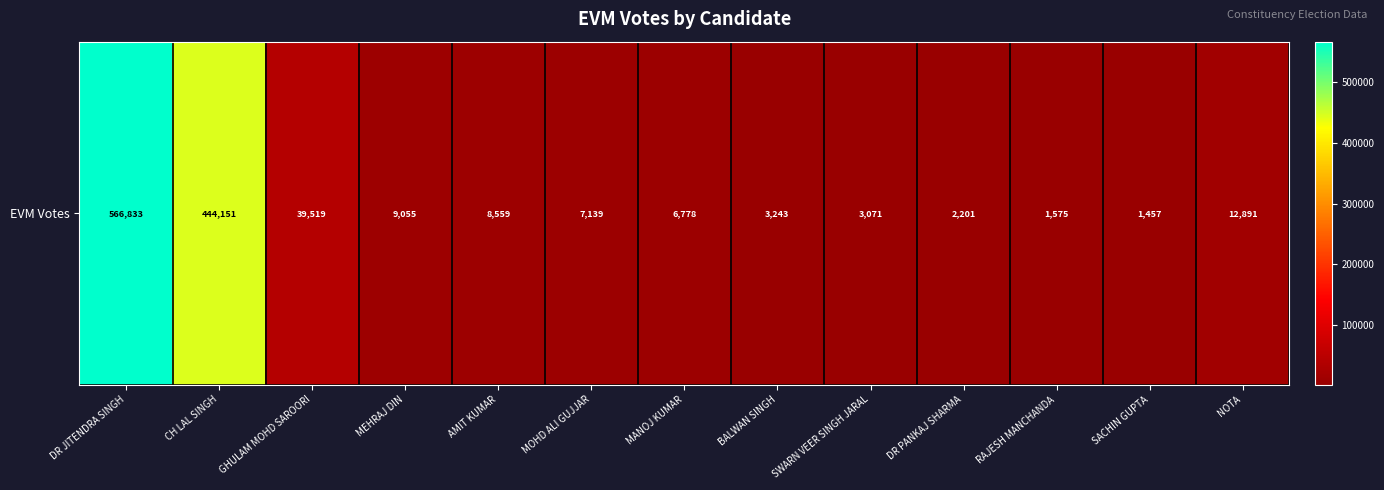

Rank the categories by value from lowest to highest.

SACHIN GUPTA, RAJESH MANCHANDA, DR PANKAJ SHARMA, SWARN VEER SINGH JARAL, BALWAN SINGH, MANOJ KUMAR, MOHD ALI GUJJAR, AMIT KUMAR, MEHRAJ DIN, NOTA, GHULAM MOHD SAROORI, CH LAL SINGH, DR JITENDRA SINGH